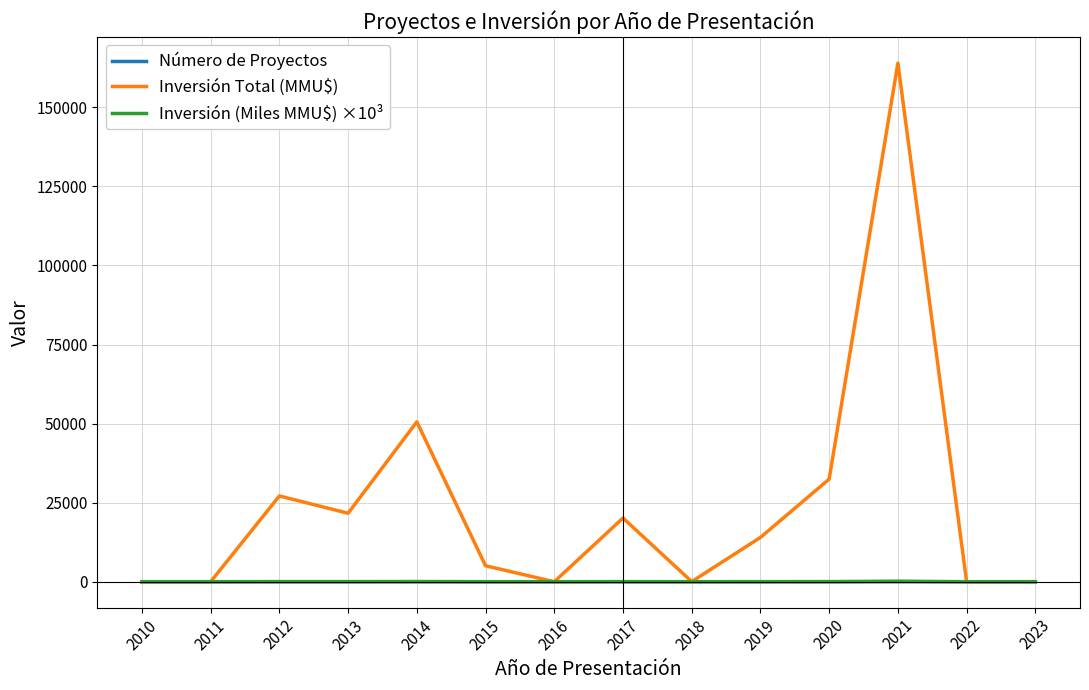

What is the greatest value displayed?

164000.0